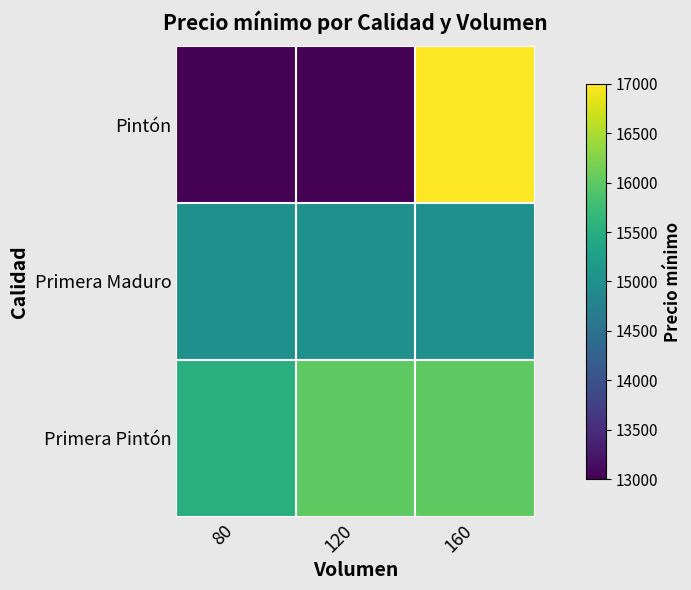

List the series in order of their peak value, highest first.

Pintón, Primera Pintón, Primera Maduro